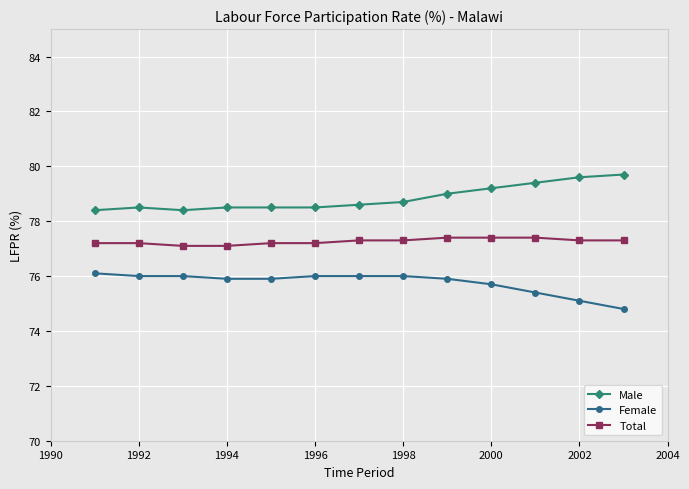

How many Male values are between 78 and 79?

9